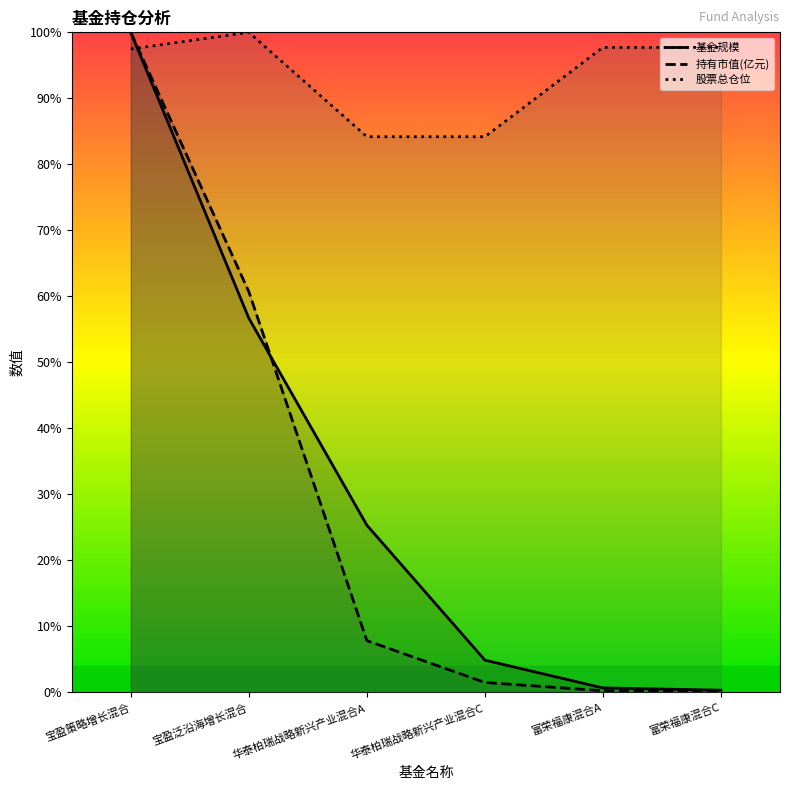

What is the value of the 基金规模 point at the 6th from the left?

0.3